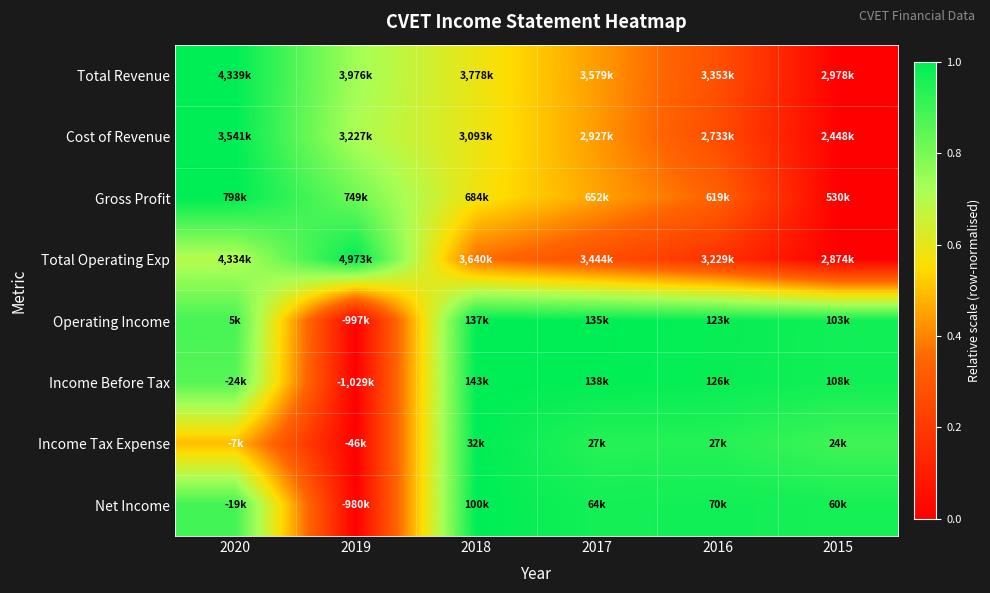

At how many categories does at least one series exceed 0?

6